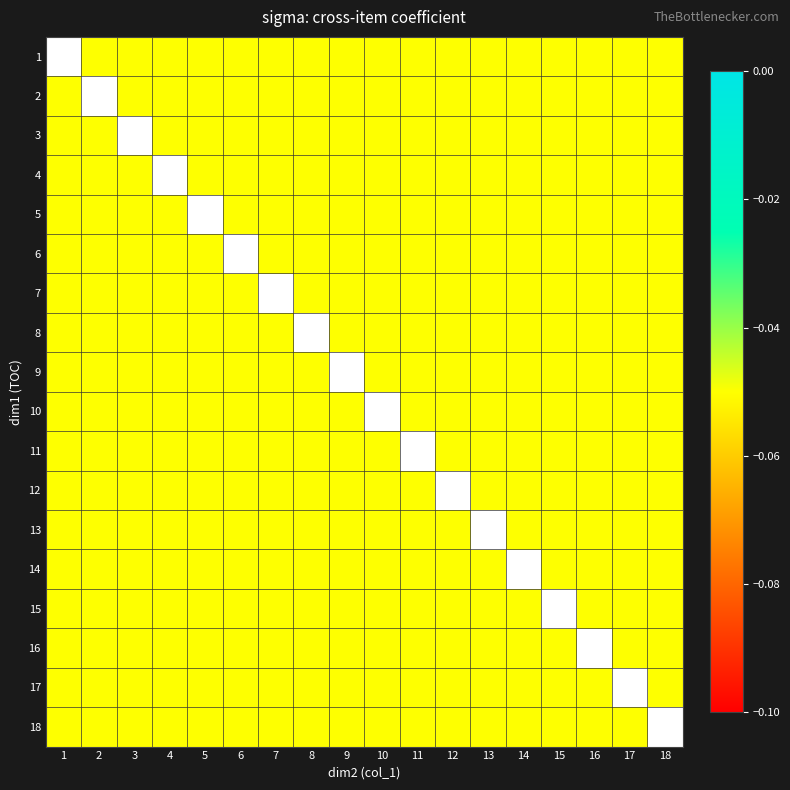

How many data points does each series have?

18